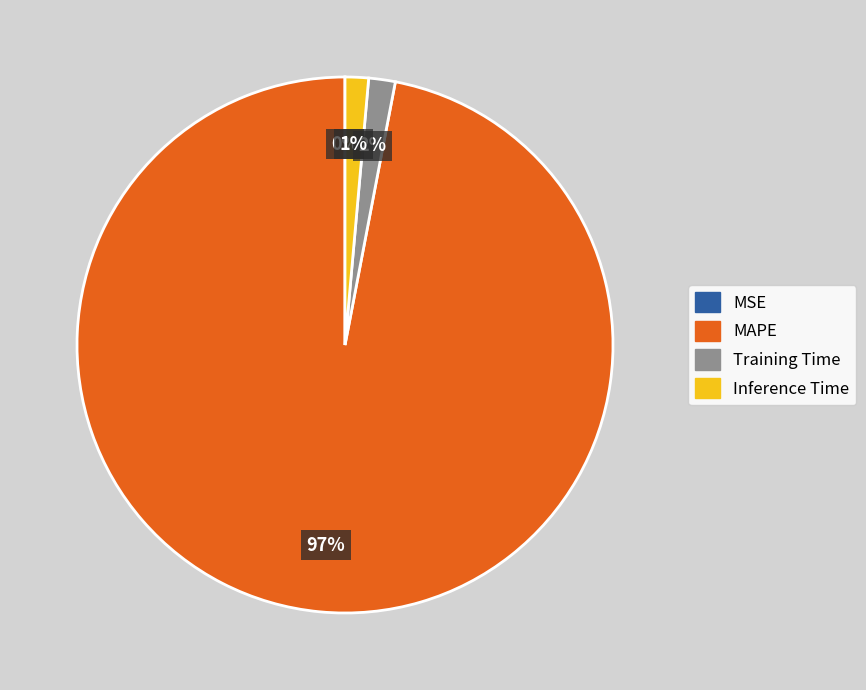

To the nearest percent, what percentage of the pie is Training Time?

2%